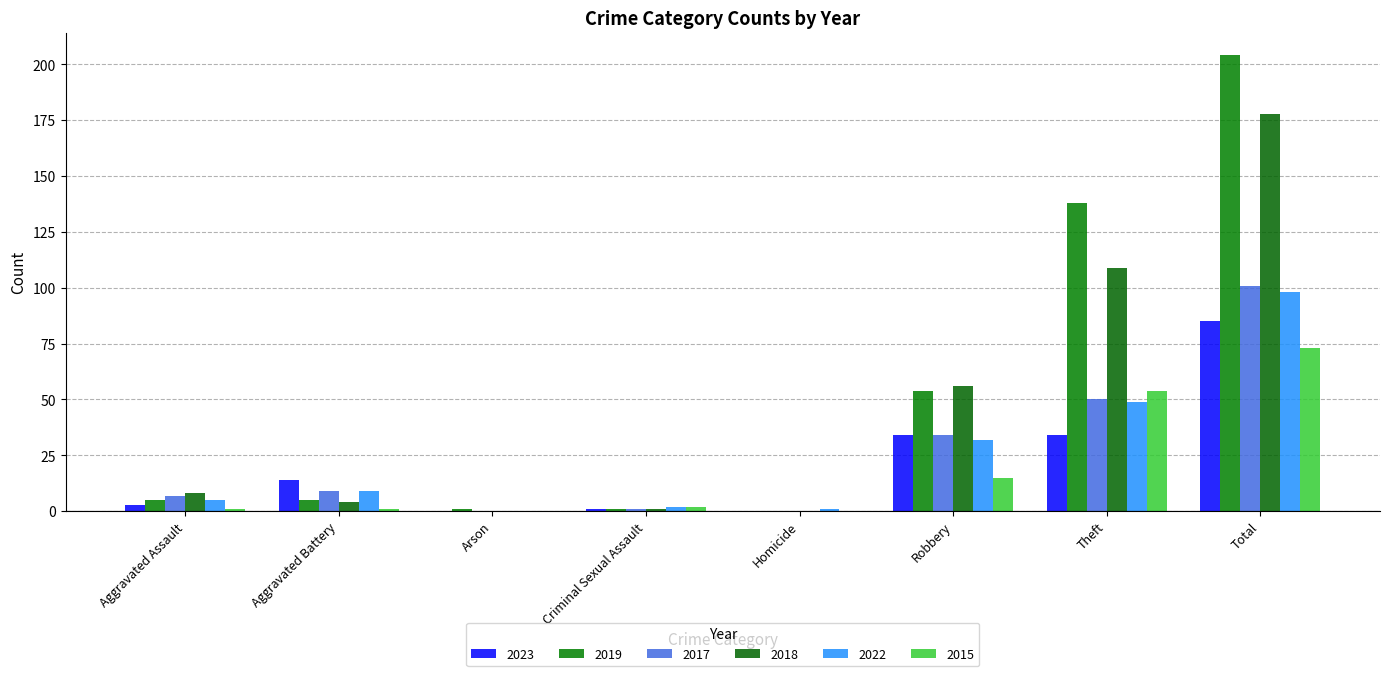

Reading left to right, what are all the values shown in this chart?

2023: 3	14	0	1	0	34	34	85
2019: 5	5	1	1	0	54	138	204
2017: 7	9	0	1	0	34	50	101
2018: 8	4	0	1	0	56	109	178
2022: 5	9	0	2	1	32	49	98
2015: 1	1	0	2	0	15	54	73